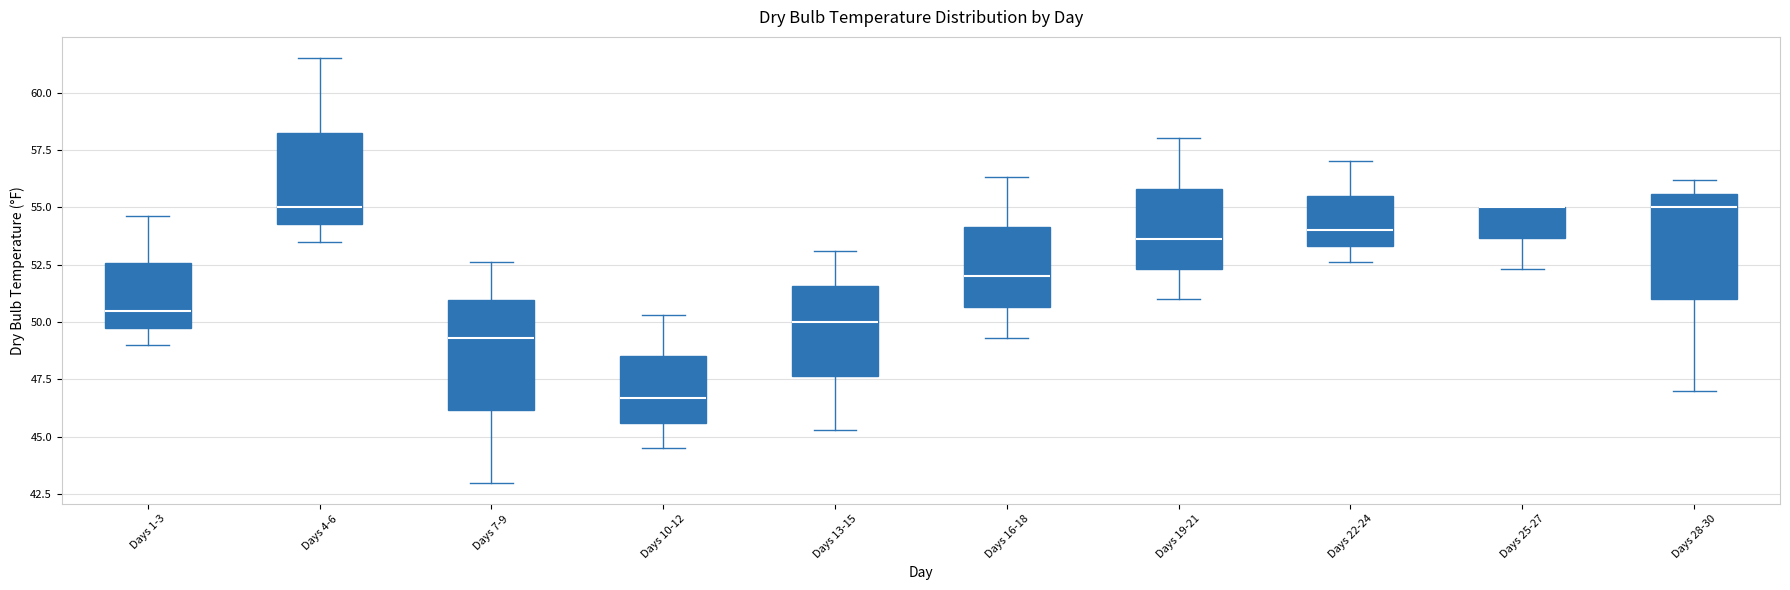

Where is the upper edge of the box for Days 19-21 on the y-axis? The values are not printed on the chart, so give them approximately, as read against the axis.

56.0